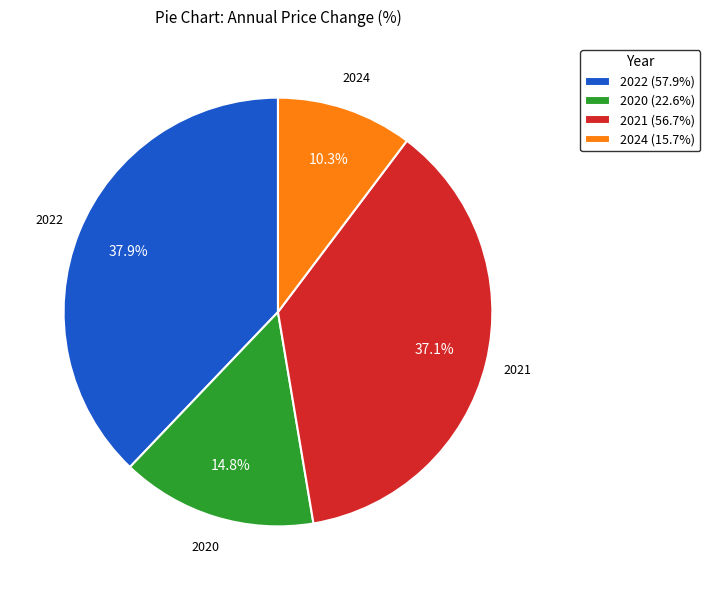

What is the ratio of the value at 2020 (22.6%) to the value at 2021 (56.7%)?

0.4